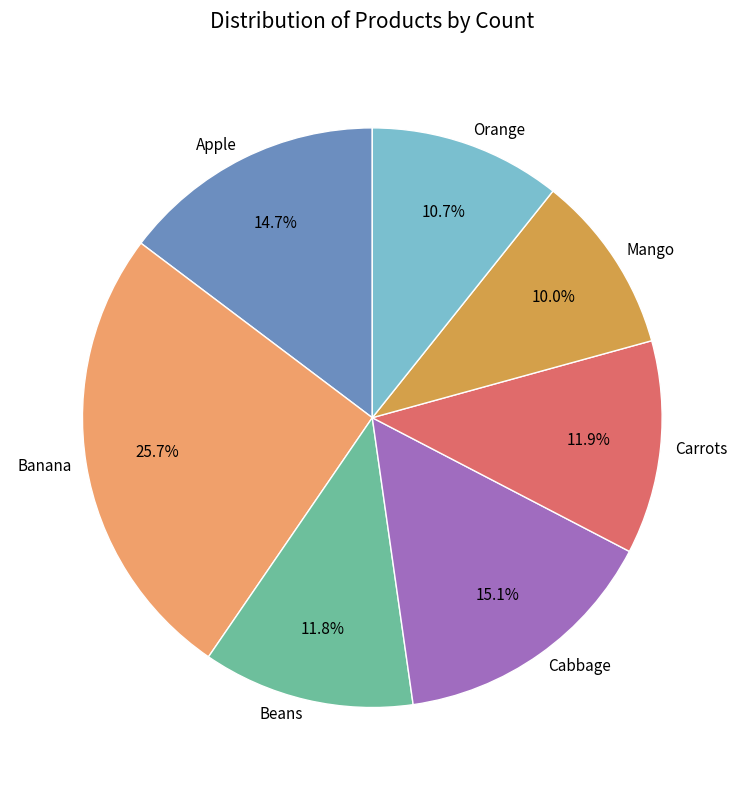

To the nearest percent, what is the combined percentage of Beans and Banana?

38%